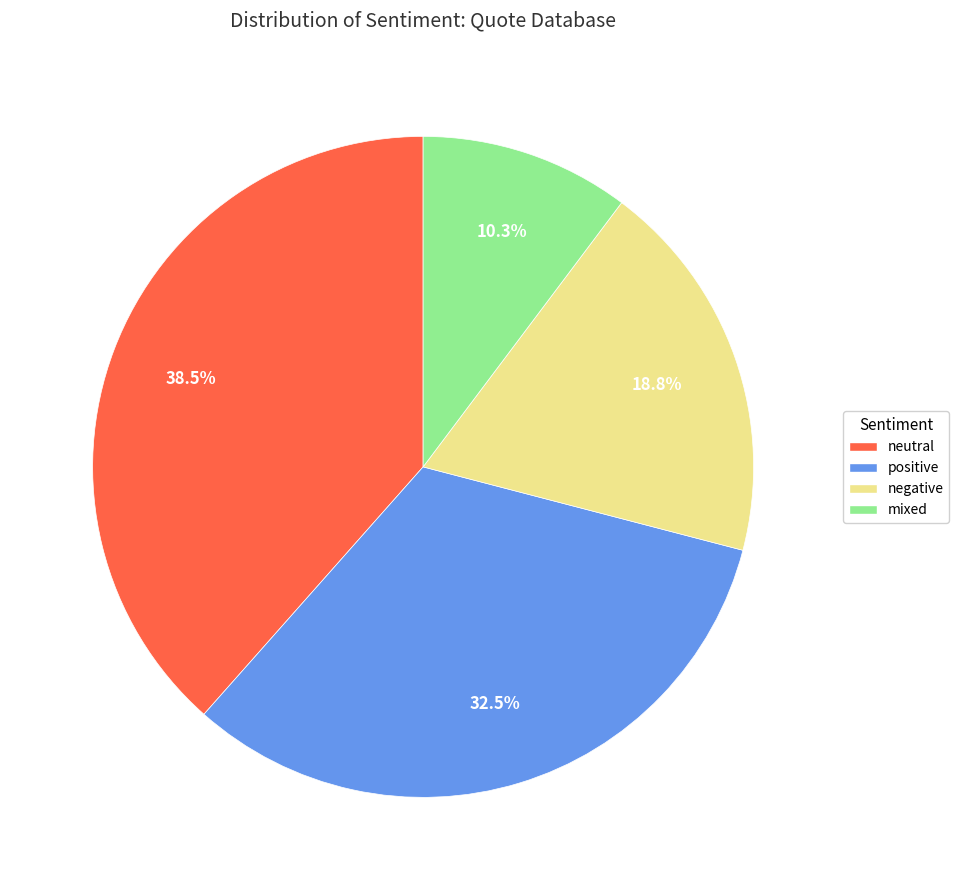

Does any single category account for the majority?

No